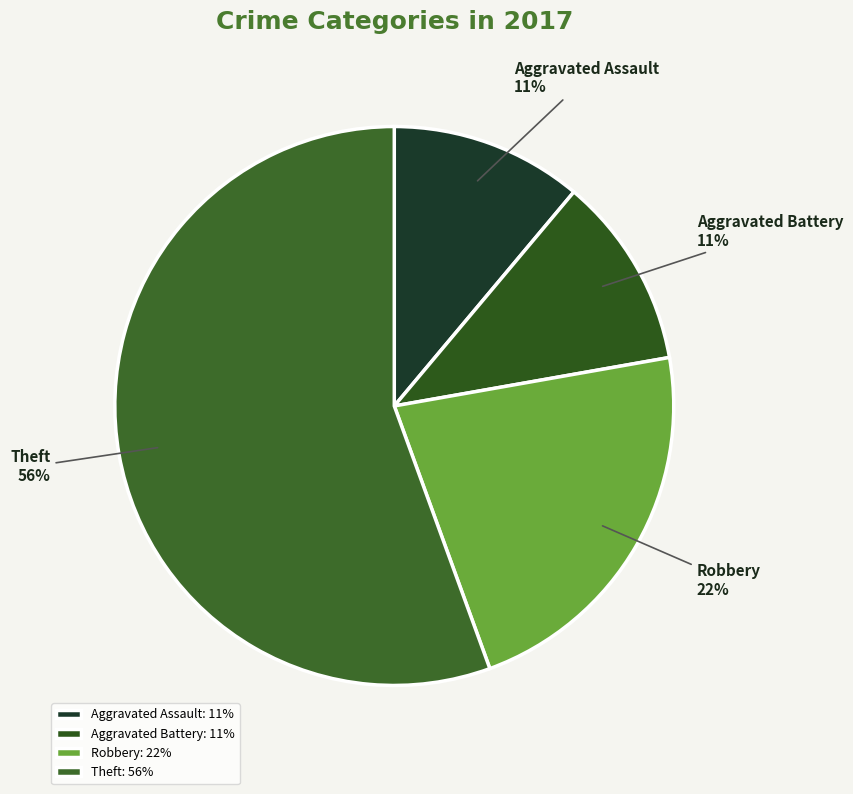

How many slices are in this pie chart?

4